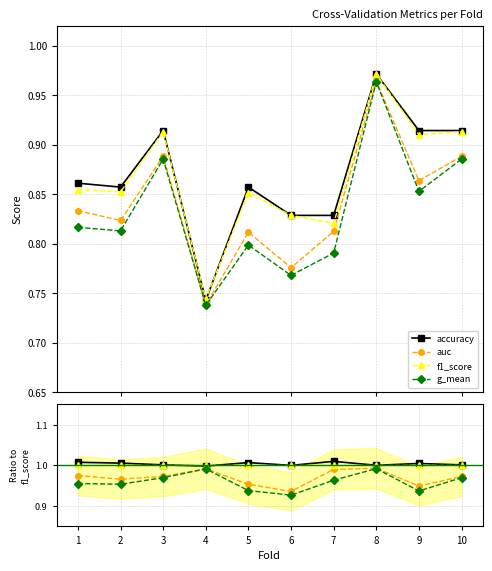

Reading right to left, extract all data points from this chart.

accuracy: 10=1.0	9=1.0	8=1.0	7=1.0	6=1.0	5=1.0	4=1.0	3=1.0	2=1.0	1=1.0
auc: 10=1.0	9=0.9	8=1.0	7=1.0	6=0.9	5=1.0	4=1.0	3=1.0	2=1.0	1=1.0
f1_score: 10=1.0	9=1.0	8=1.0	7=1.0	6=1.0	5=1.0	4=1.0	3=1.0	2=1.0	1=1.0
g_mean: 10=1.0	9=0.9	8=1.0	7=1.0	6=0.9	5=0.9	4=1.0	3=1.0	2=1.0	1=1.0